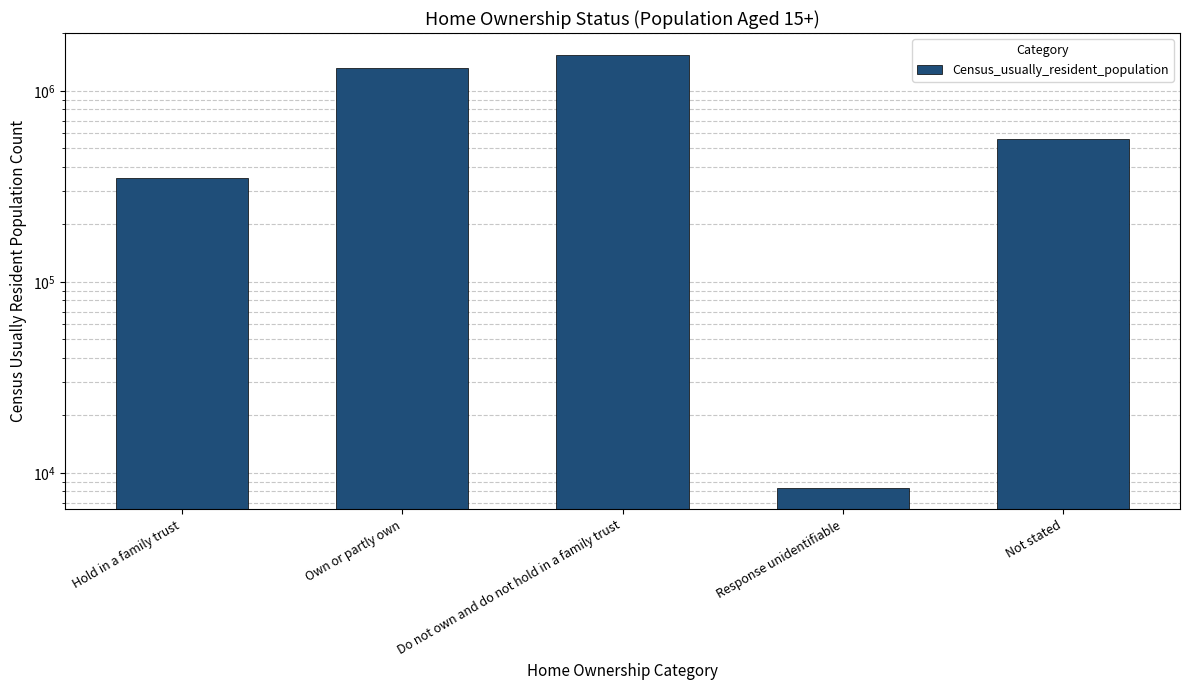

Between Hold in a family trust and Not stated, which is larger?

Not stated